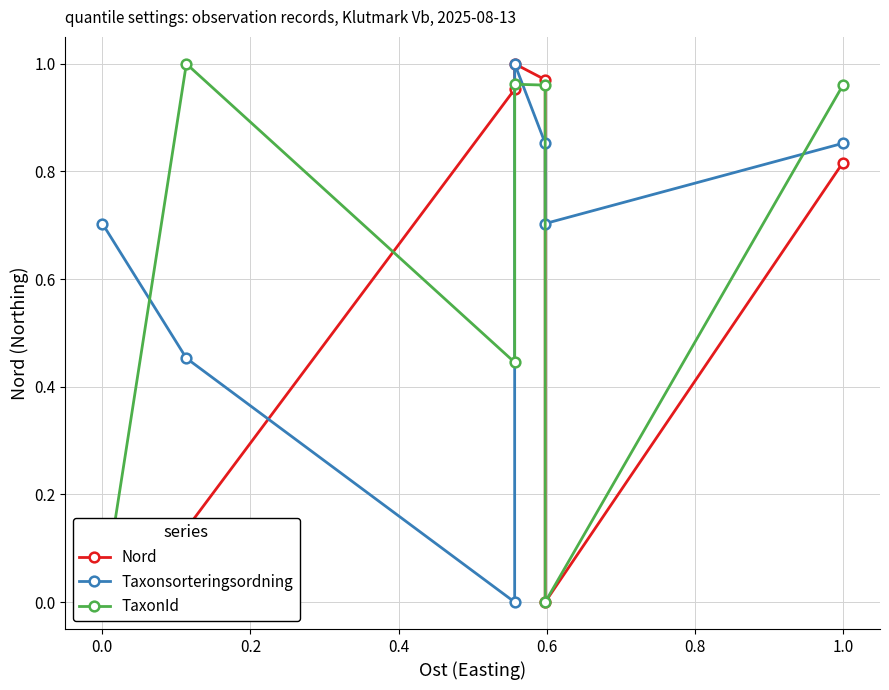

How many times do TaxonId and Taxonsorteringsordning cross each other?

5